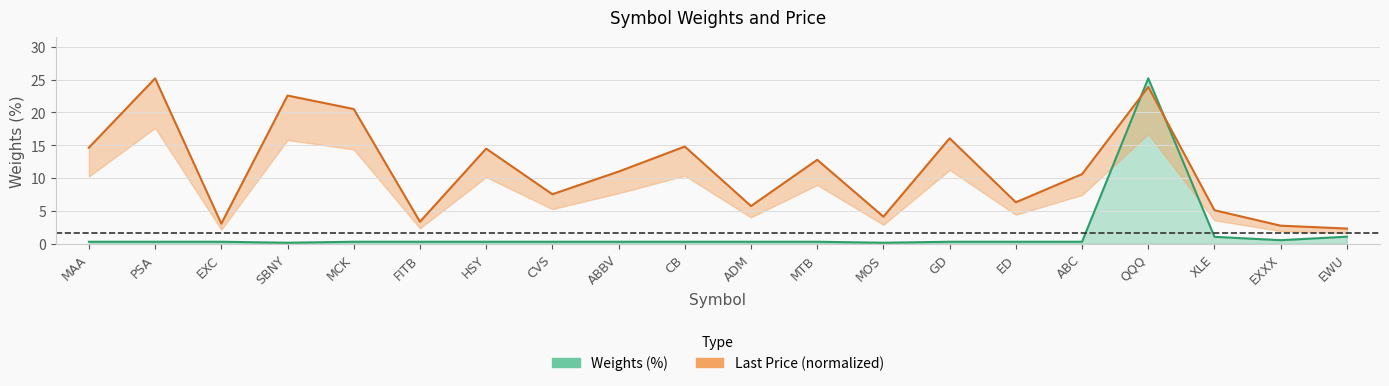

True or false: Last_Price and Weights (%) cross at least once.

True